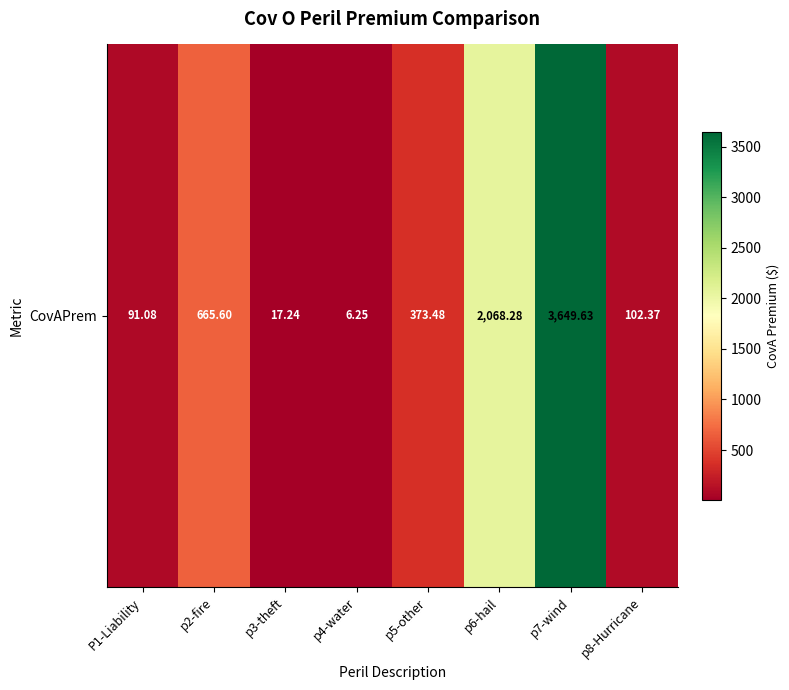

What is the change in value from p5-other to p7-wind?

+3276.2